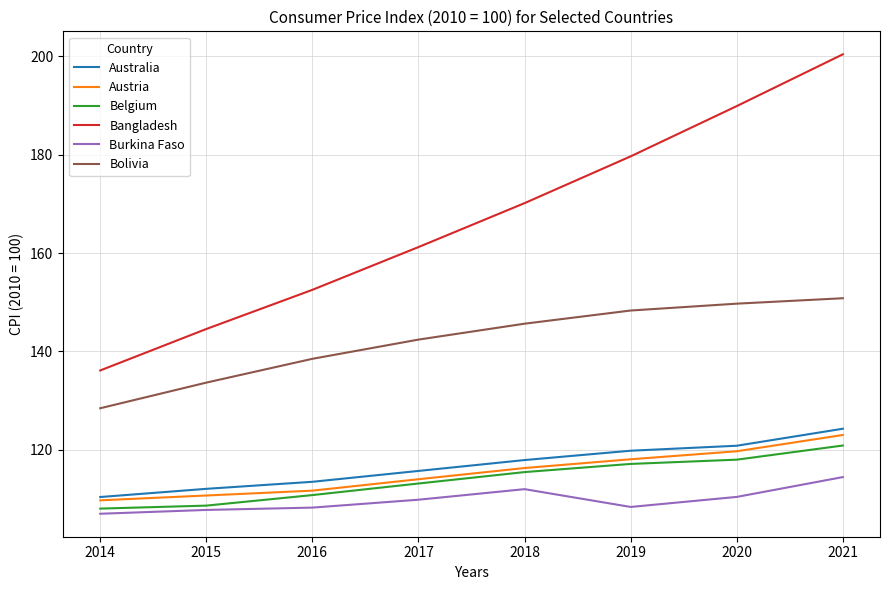

Which category has the lowest value in the Bolivia series?

2014